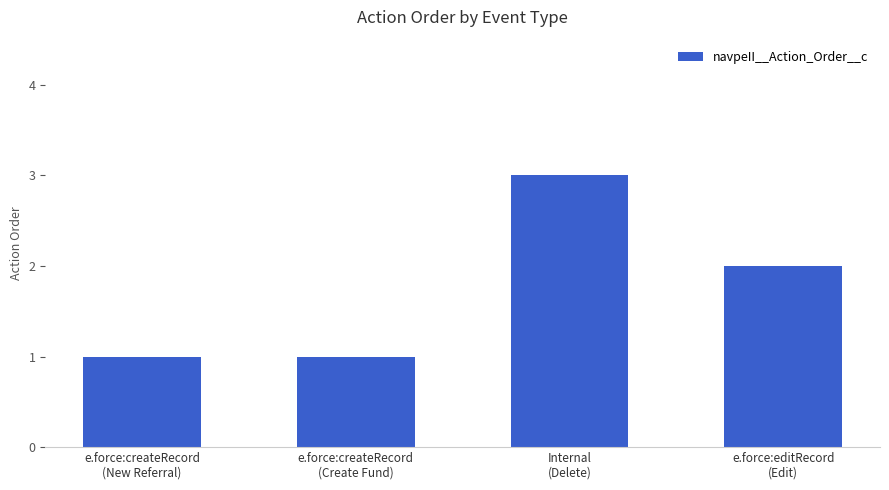

Reading left to right, transcribe all the data shown in this chart.

e.force:createRecord
(New Referral)=1	e.force:createRecord
(Create Fund)=1	Internal
(Delete)=3	e.force:editRecord
(Edit)=2